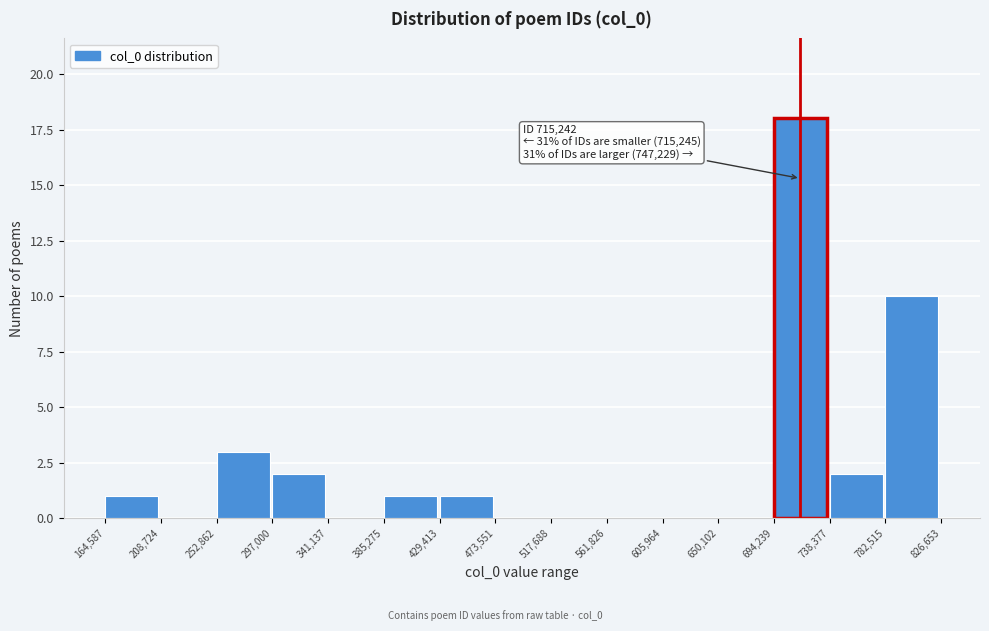

Which range on the x-axis has the tallest bar?

694,239 to 738,377